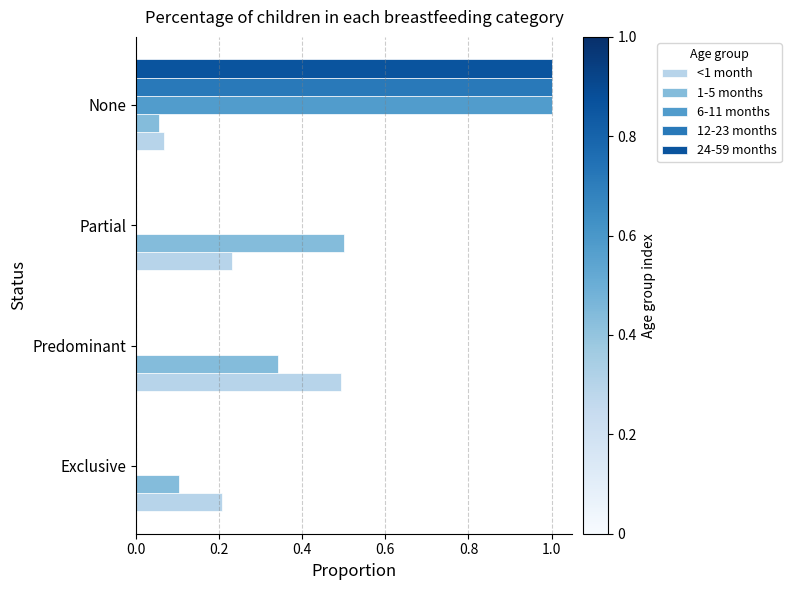

Which series changed the most between Exclusive and Partial?

1-5 months